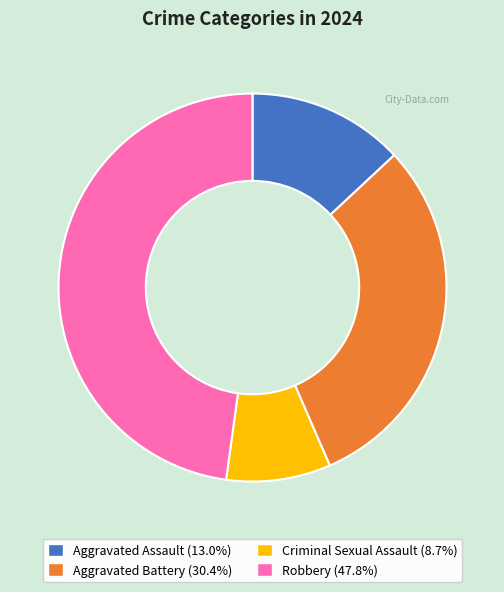

Approximately how many times larger is the value at Criminal Sexual Assault compared to Aggravated Battery?

0.3